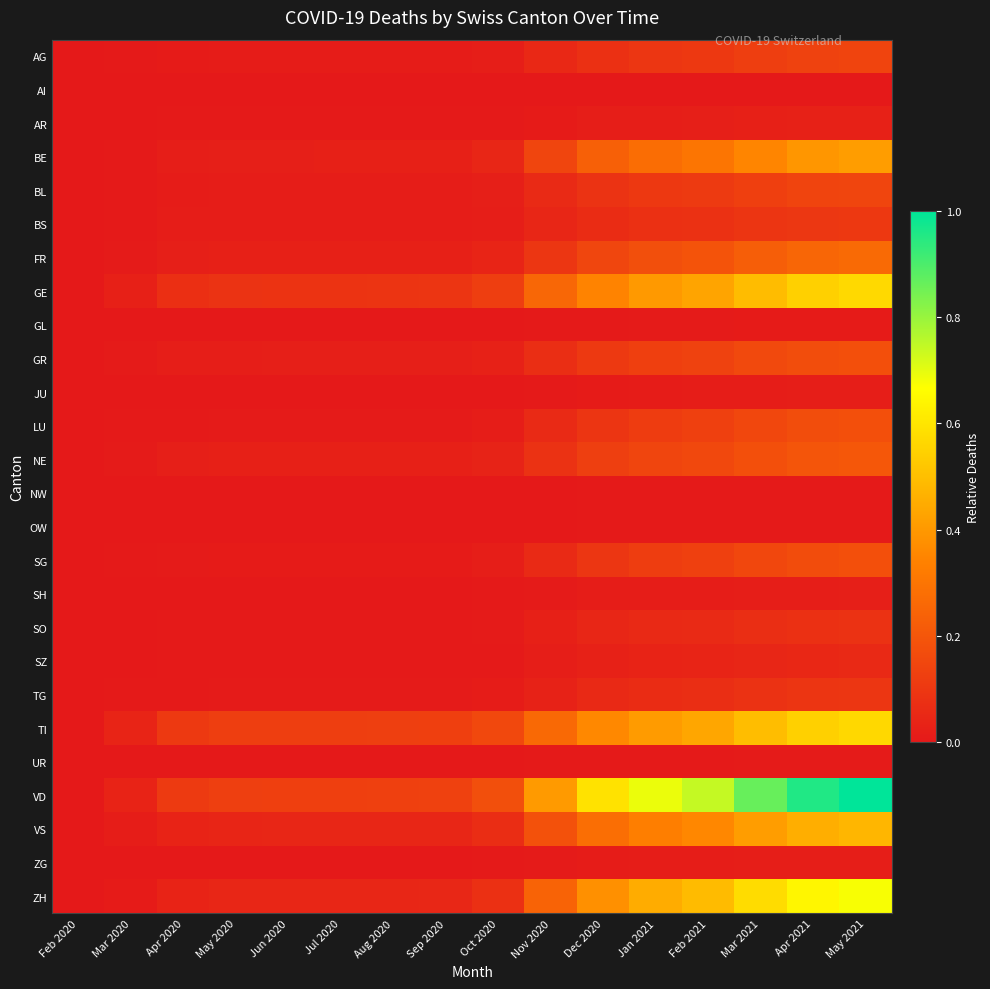

Which series has the widest spread of values?

VD